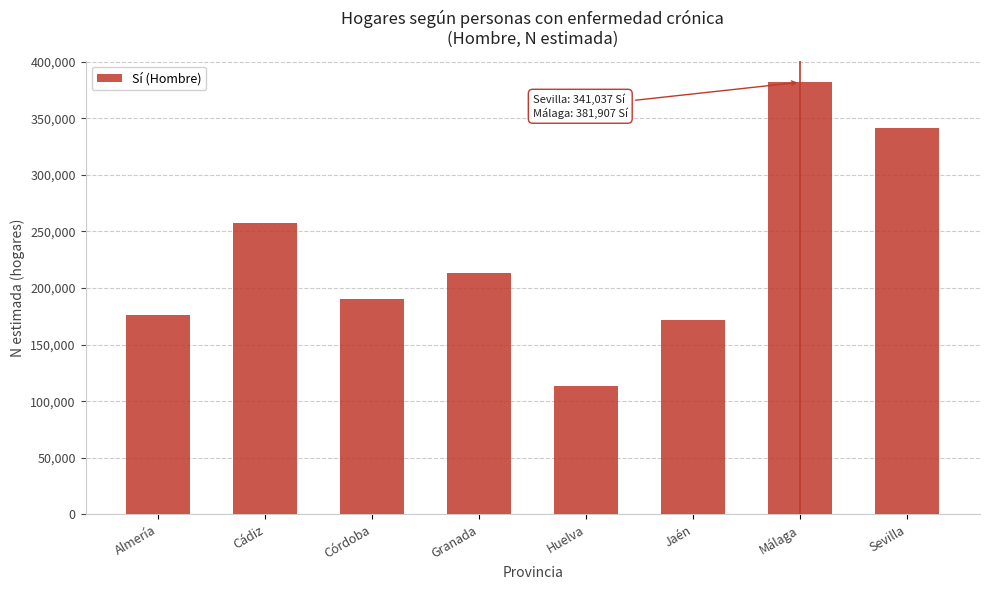

Reading left to right, transcribe all the data shown in this chart.

176600	257810	190631	212898	113792	171526	381907	341037